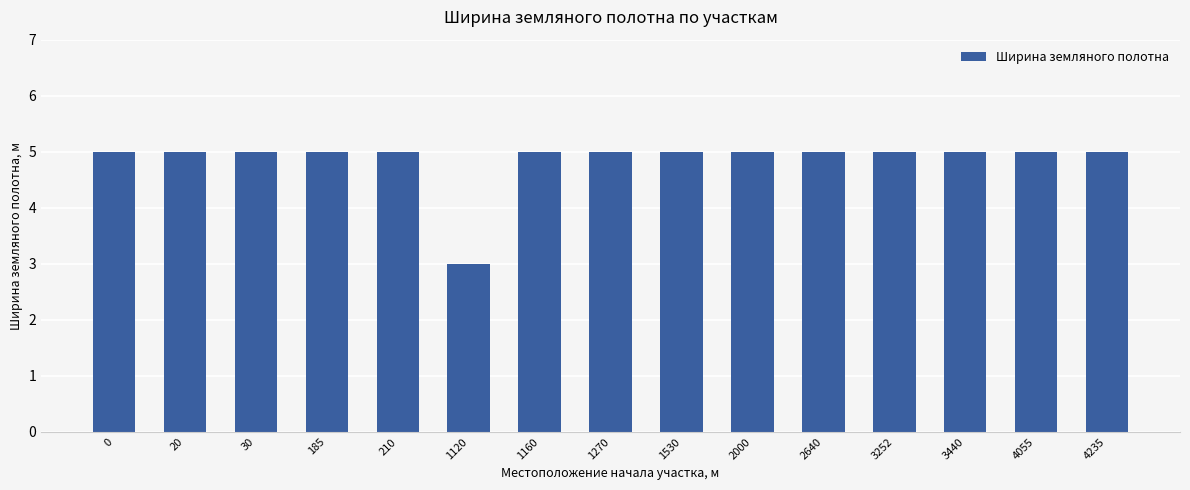

True or false: the data shows 5 at 1120.

False